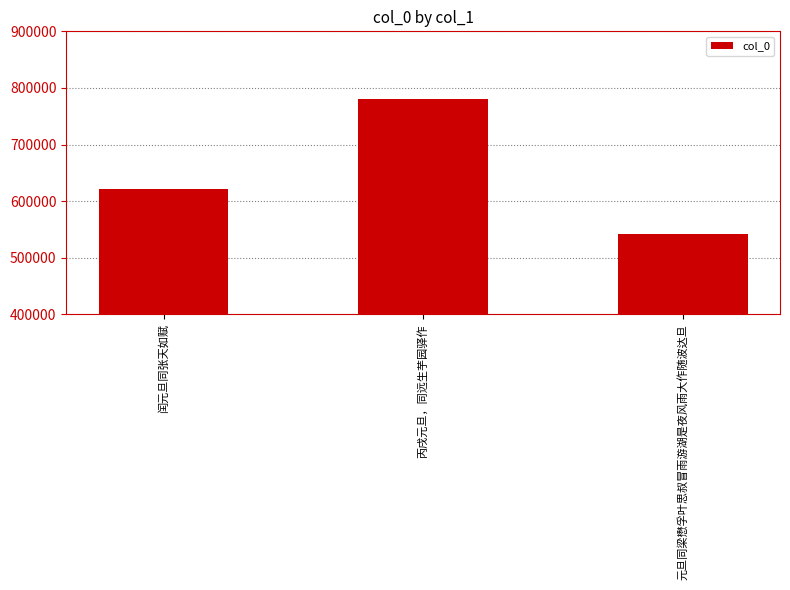

What is the label of the 1st bar from the left?

闰元旦同张天如赋